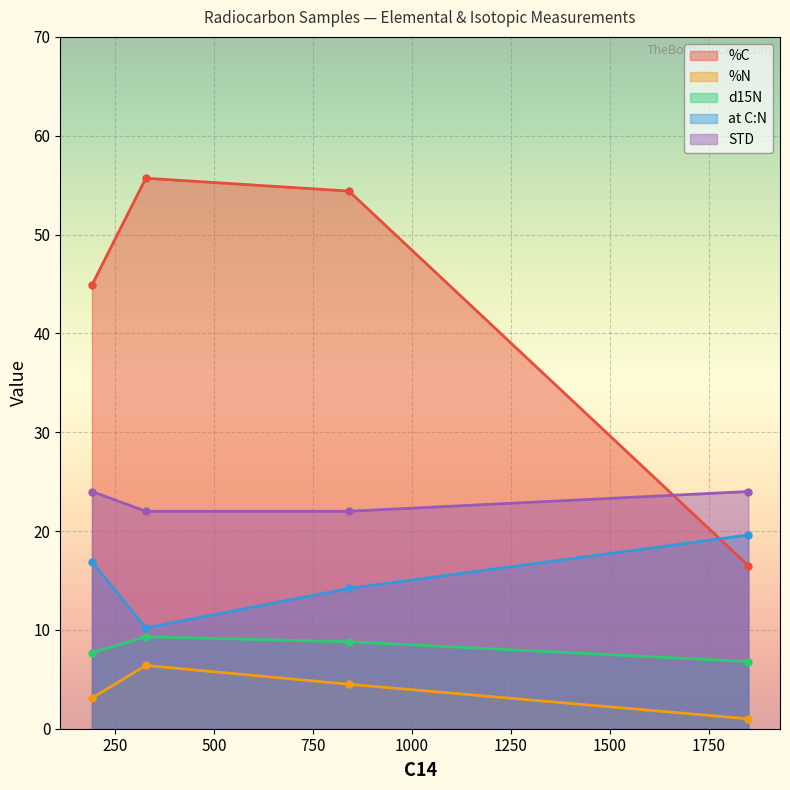

How many STD values are between 22 and 24?

4